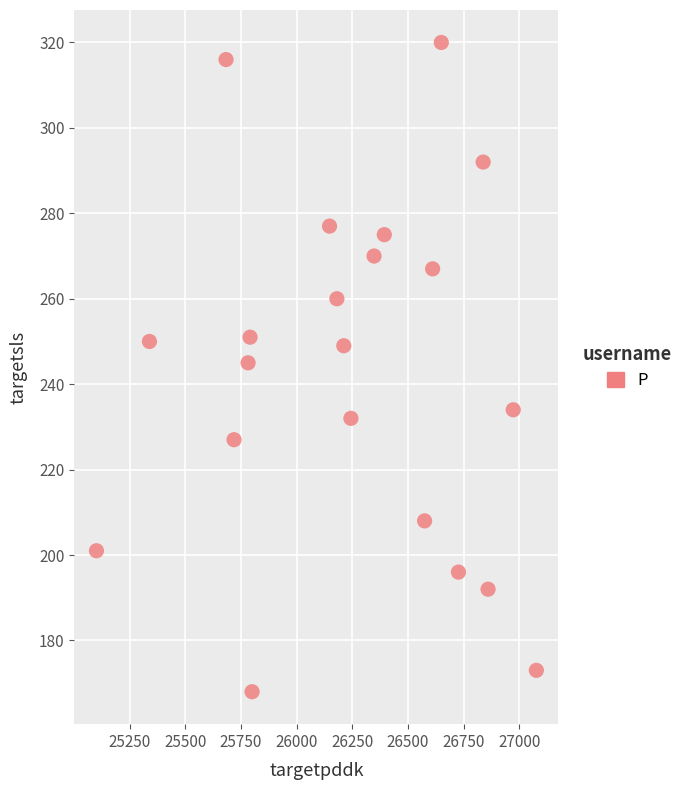

What is the range of X values (max minus min)?

1976